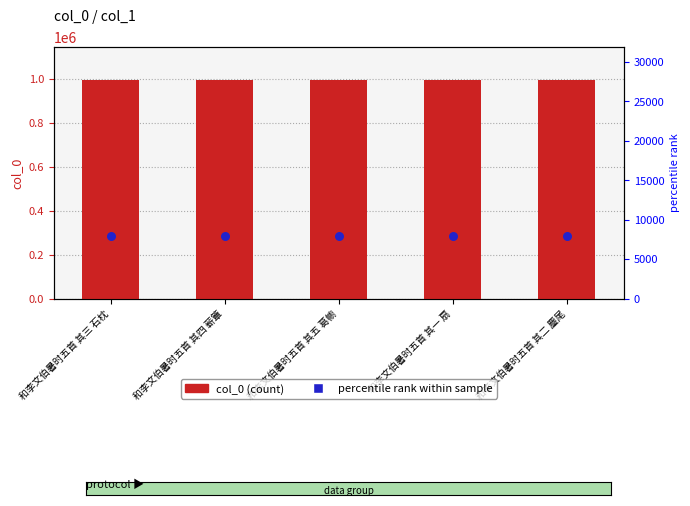

What are all the series names shown in the legend?

col_0, percentile rank within sample